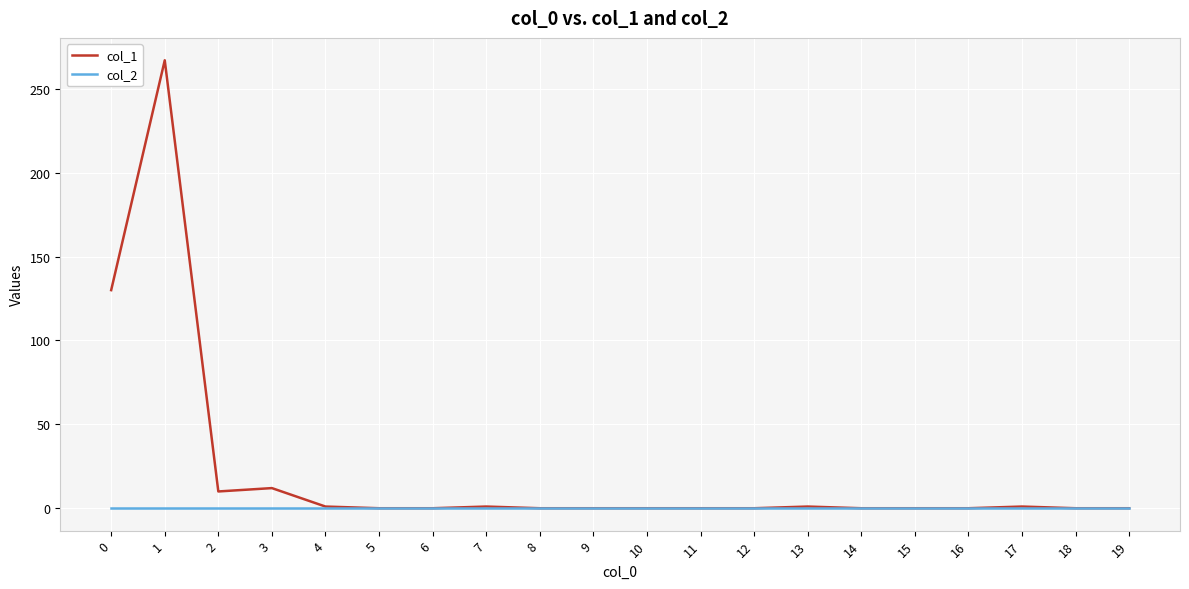

Count the number of data series in this chart.

2